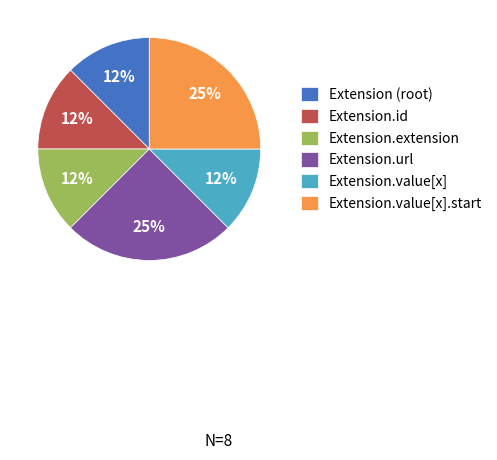

The Extension.value[x] slice represents 12% of the pie. True or false?

True